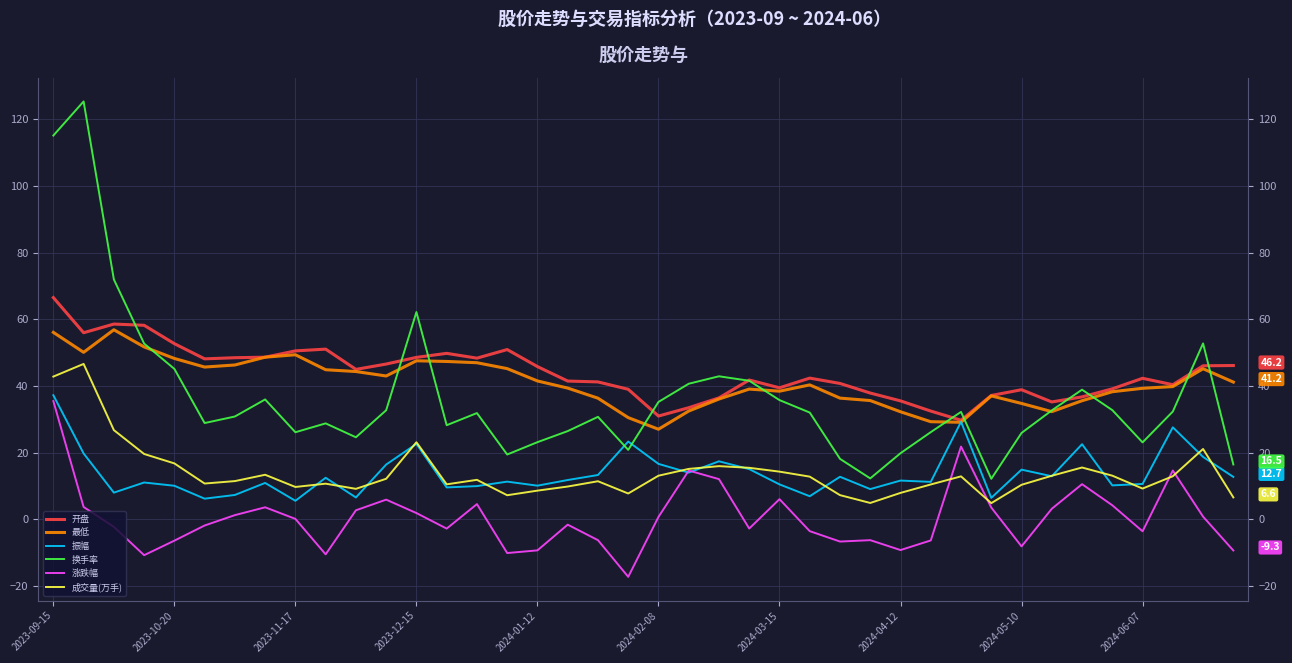

At how many categories does at least one series exceed 113?

2